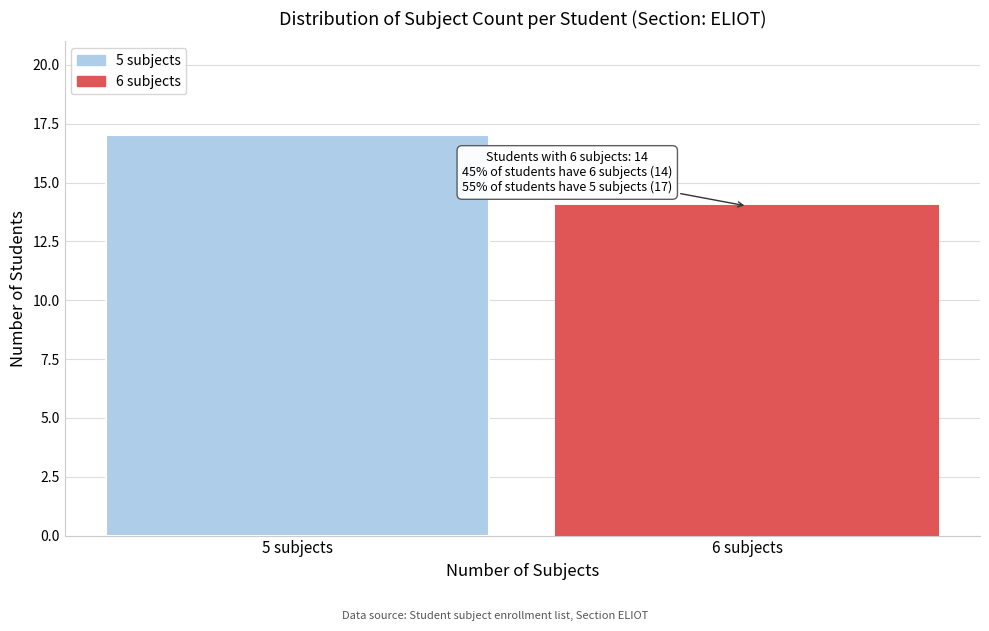

Reading right to left, extract all data points from this chart.

14	17